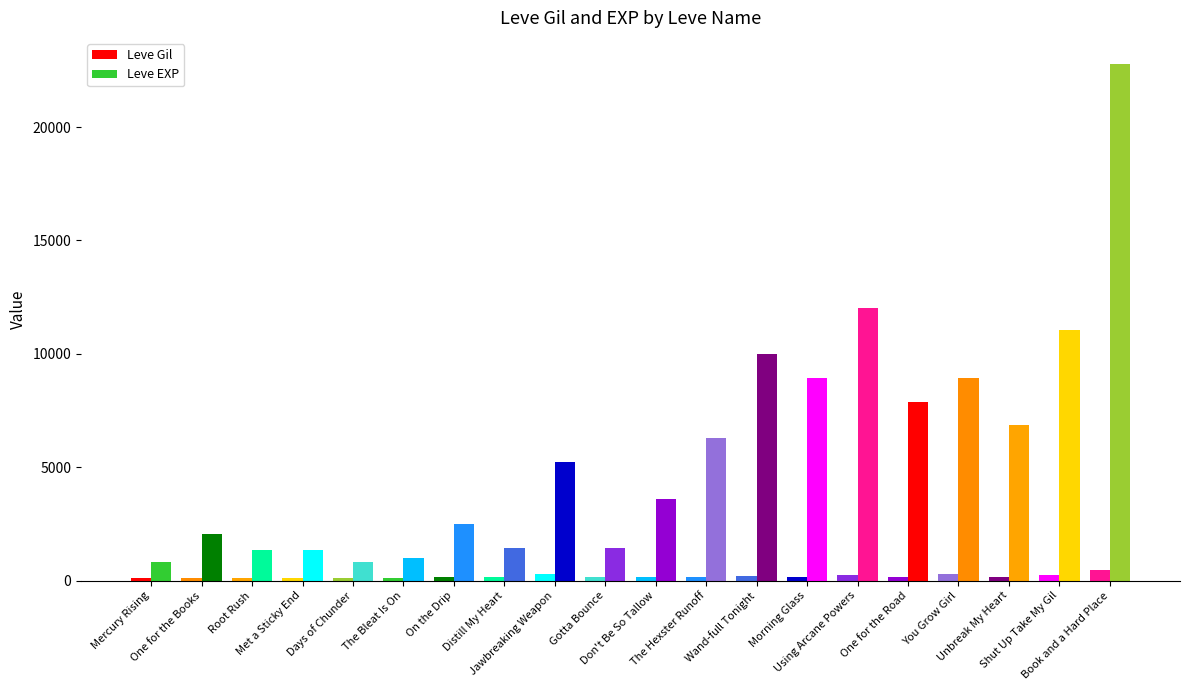

The value of Leve Gil at Wand-full Tonight is 314. True or false?

False